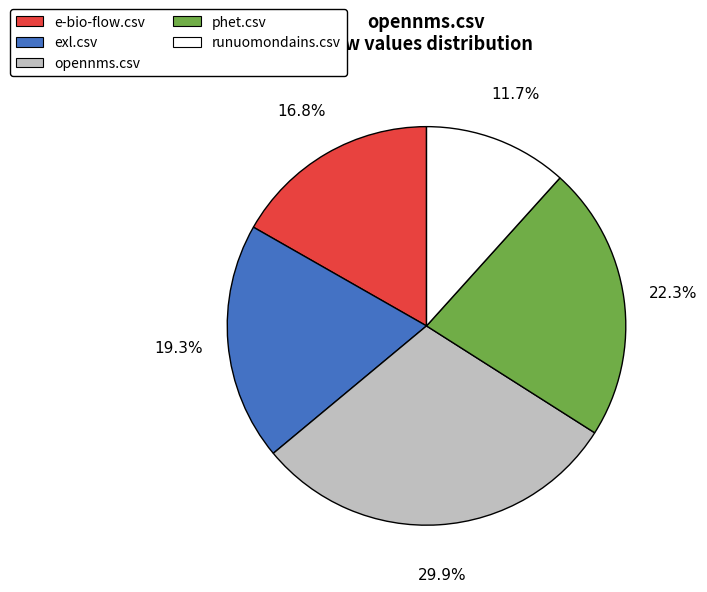

Which category has the smallest portion of the pie?

runuomondains.csv